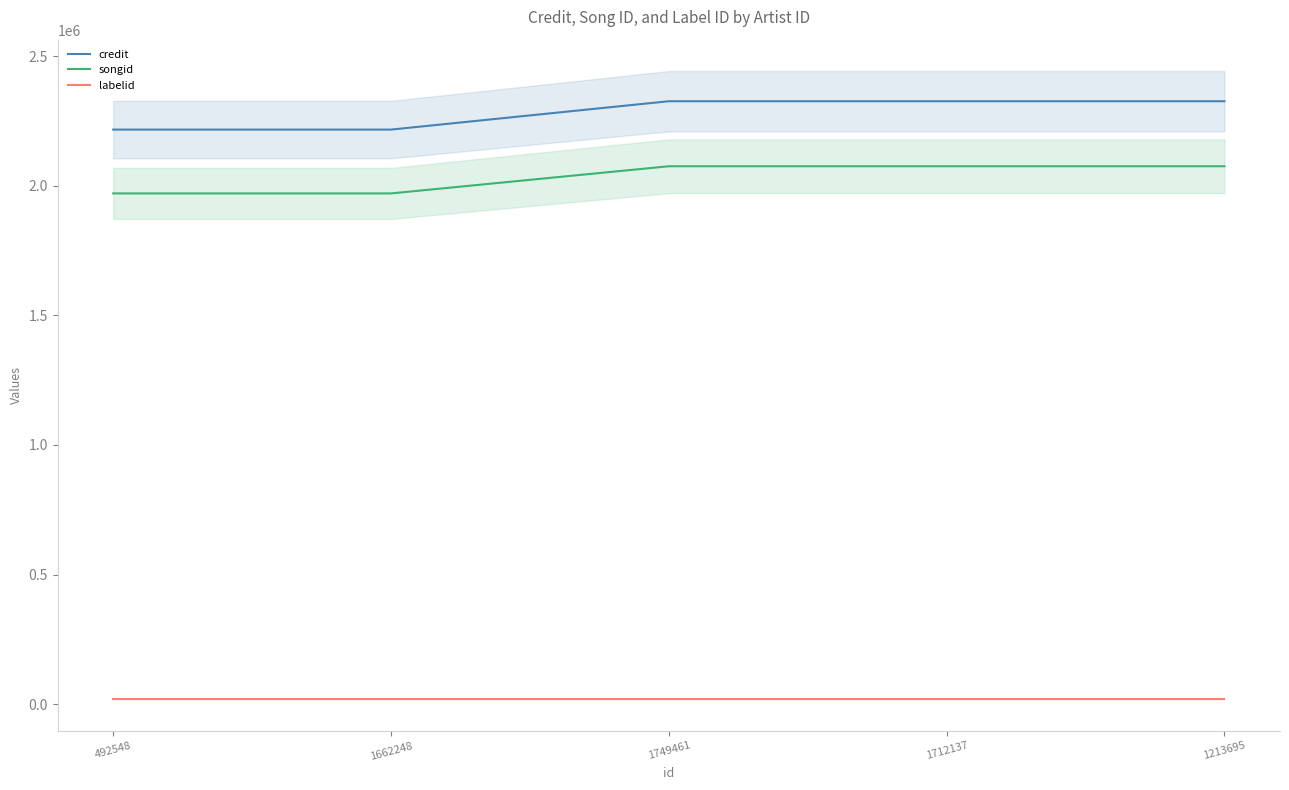

At which category does the chart reach its minimum across all series?

492548